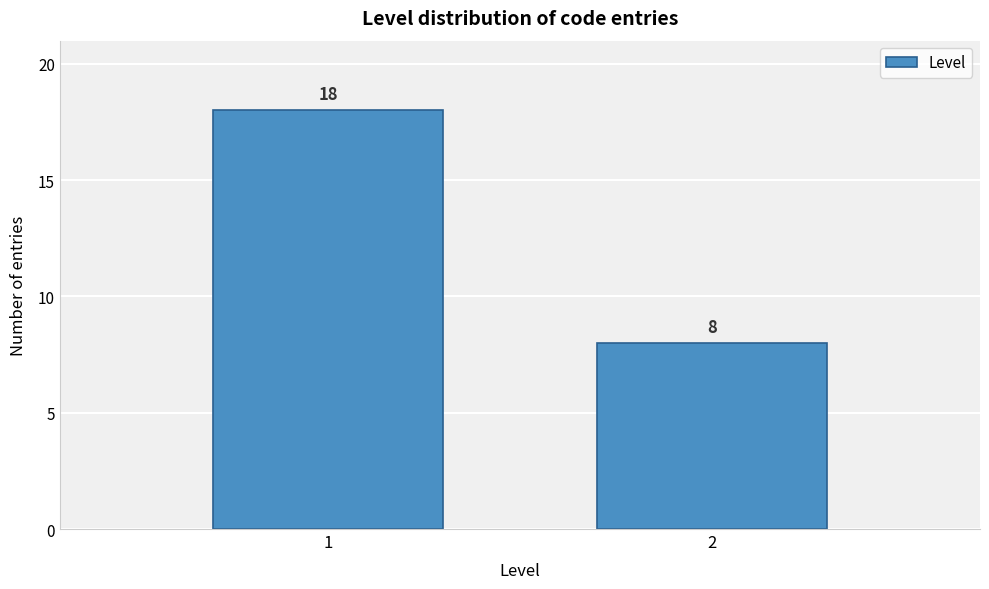

Reading right to left, what are all the values shown in this chart?

2=8	1=18